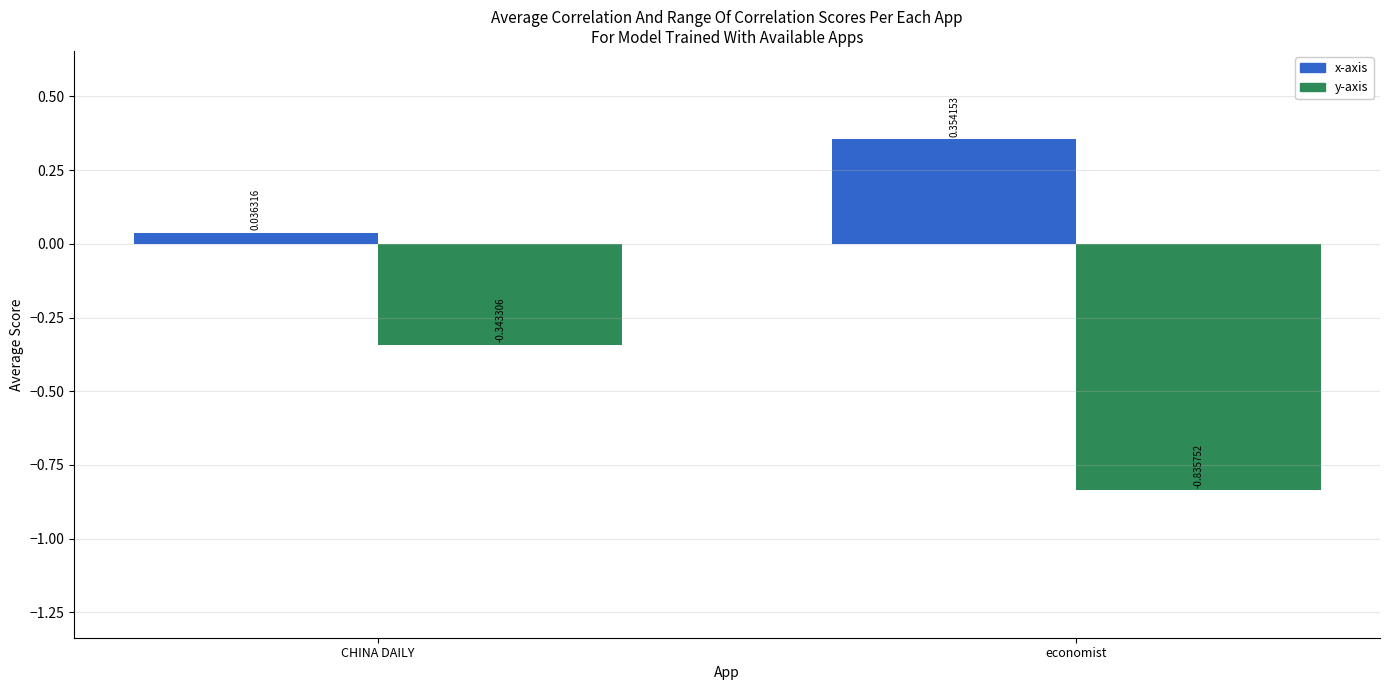

Rank the categories by x-axis value from lowest to highest.

CHINA DAILY, economist